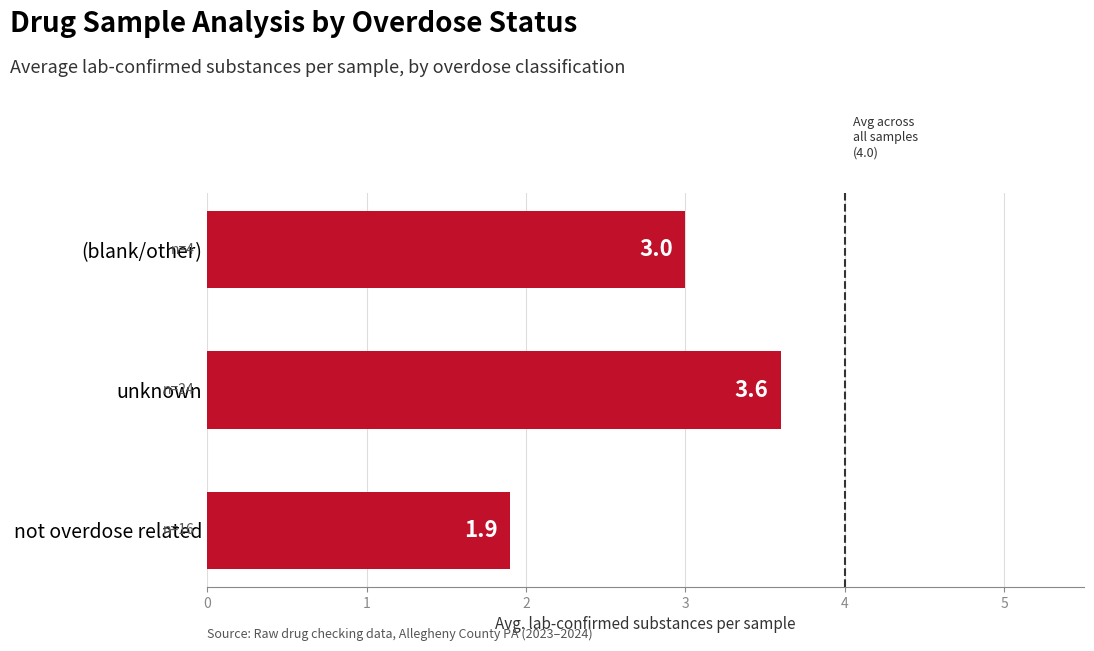

What is the change in value from unknown to (blank/other)?

-0.6